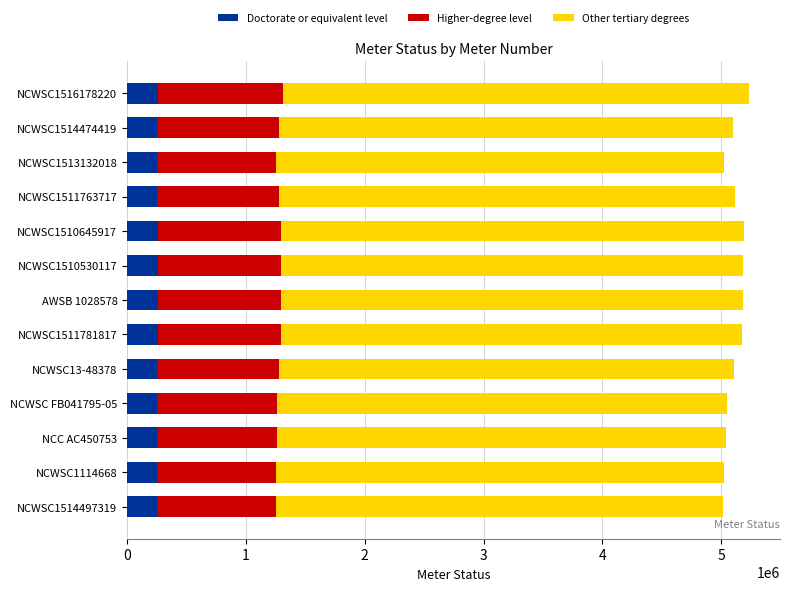

What is the total value across all series at NCWSC1514474419?

5101632